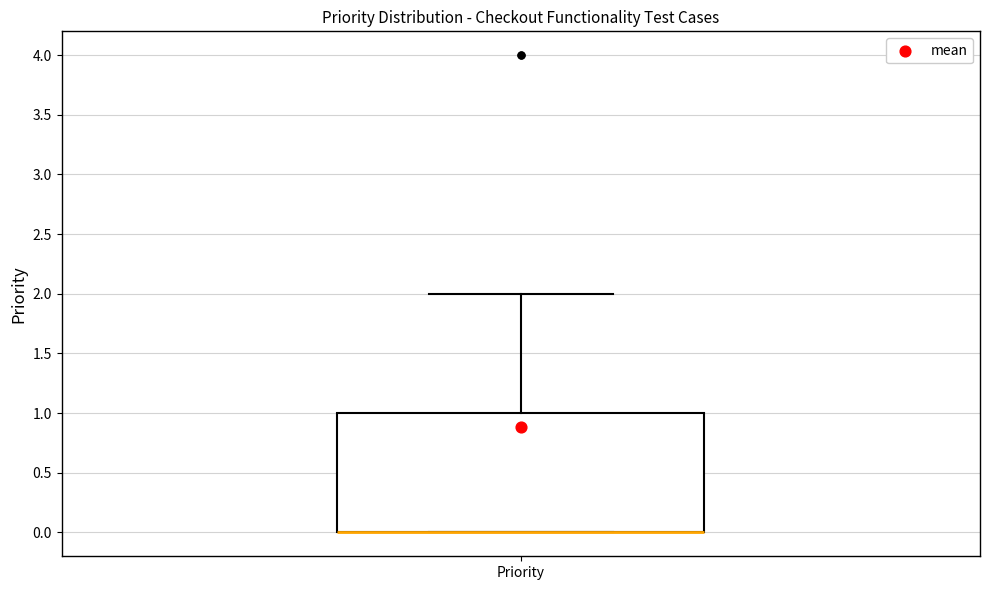

Transcribe this box plot: give where the median line is, the range the box spans, and where the two whiskers end, as read against the y-axis. The values are not printed on the chart, so give them approximately, as read against the axis.

median 0 (drawn on the box's lower edge), box 0 to 1, whiskers 0 to 2